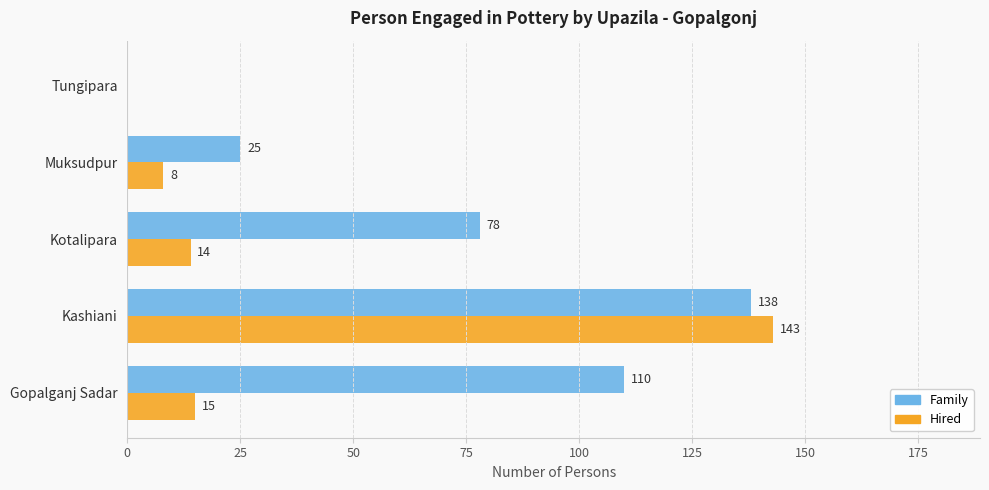

The Hired series shows 22 at Kotalipara. True or false?

False